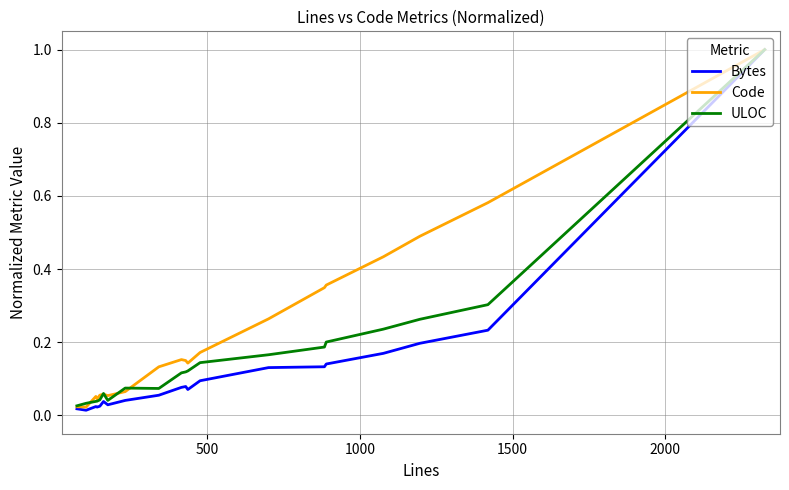

What is the maximum value shown in the chart?

1.0